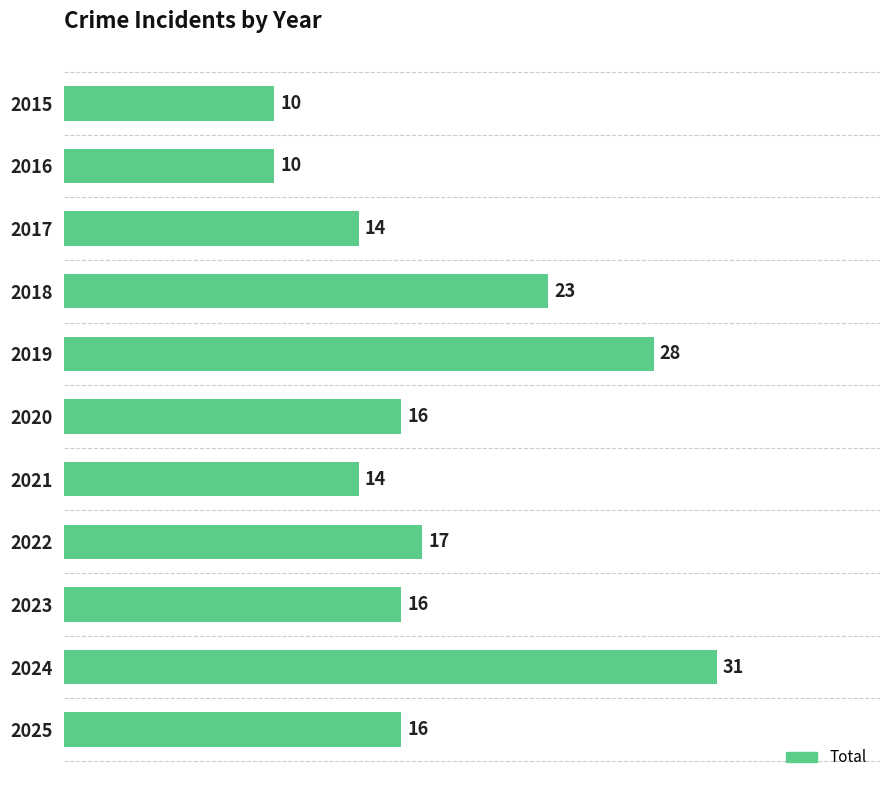

Reading top to bottom, extract all data points from this chart.

10	10	14	23	28	16	14	17	16	31	16